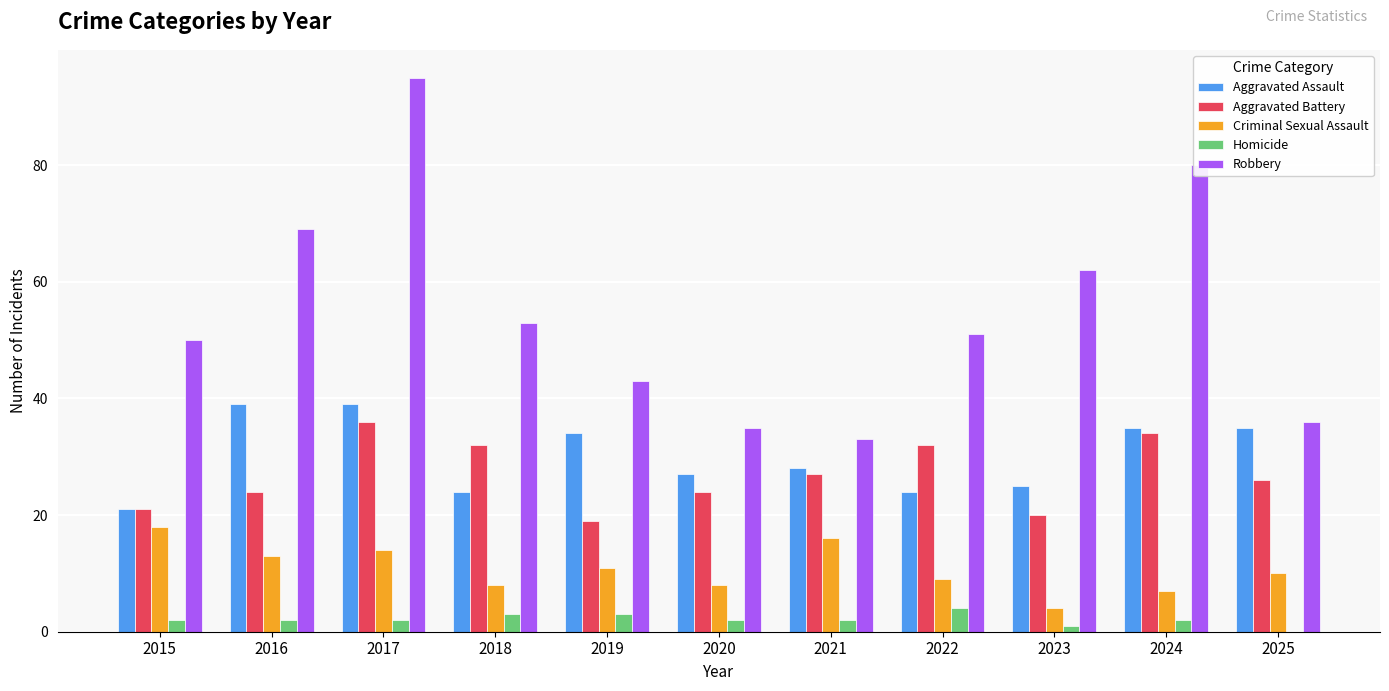

What is the average value of the Criminal Sexual Assault series?

11